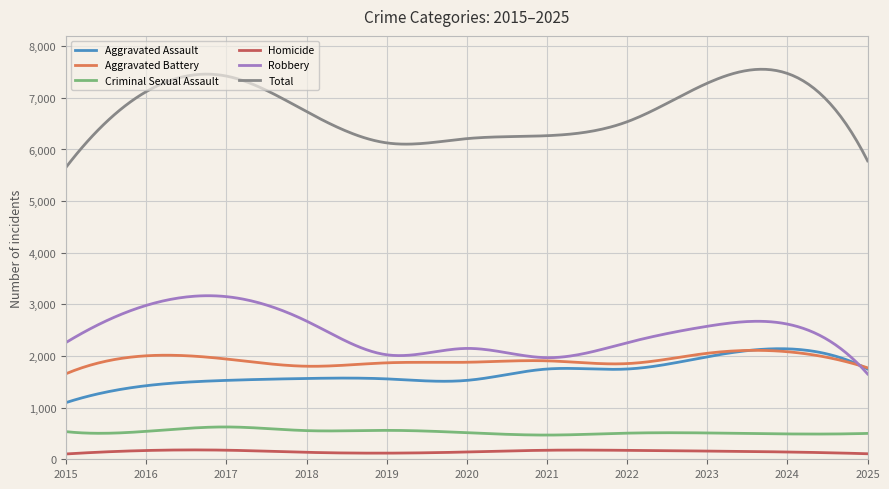

Which series has the largest total across all categories?

Total